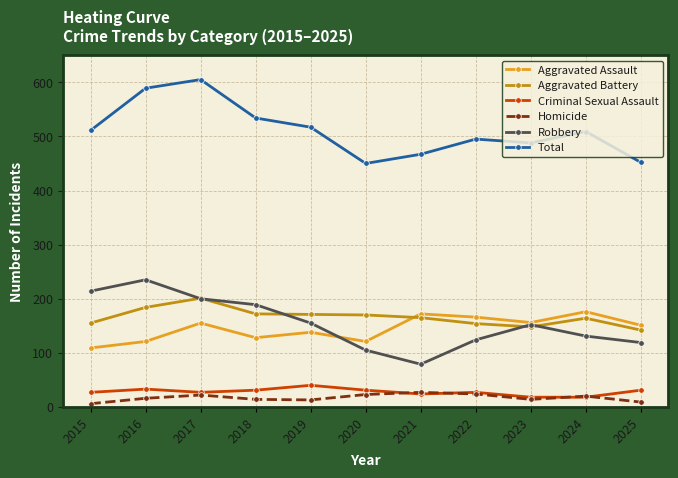

Count the number of data series in this chart.

6